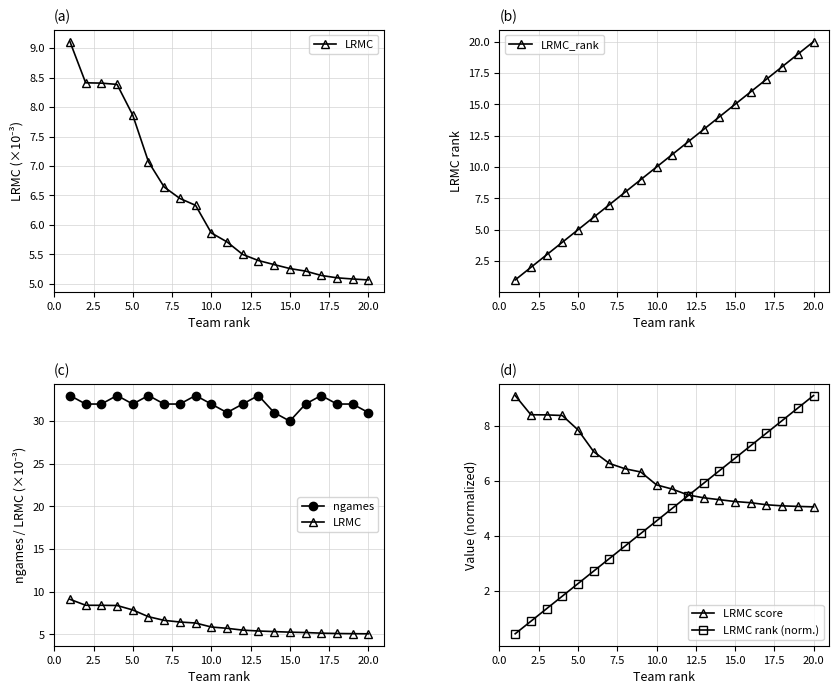

What is the difference between the maximum and minimum values in the ngames series?

3.0